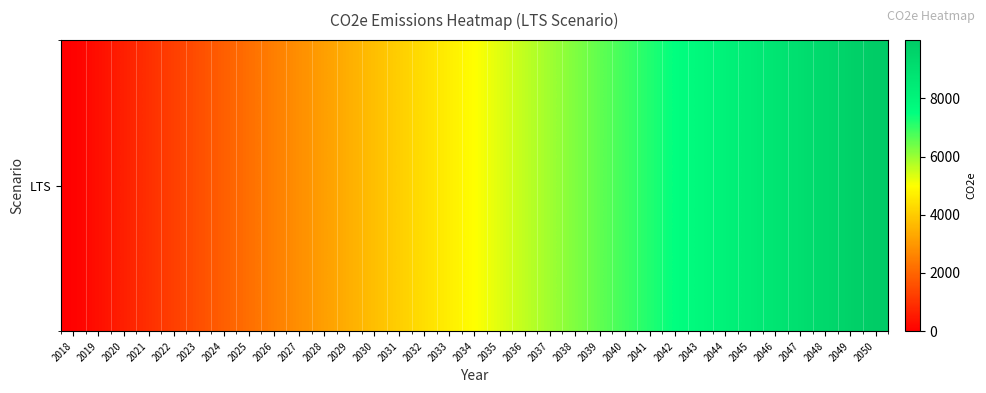

The value at 2031 is 2268.4. True or false?

False